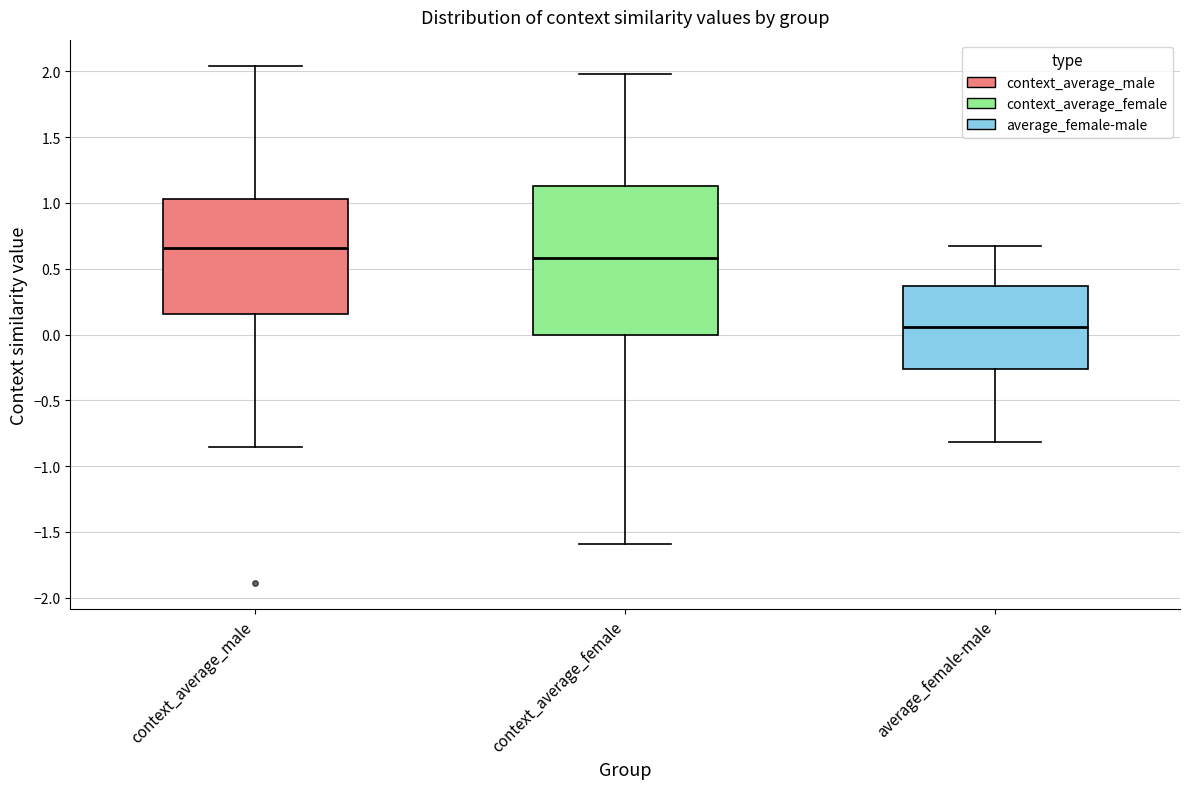

Comparing the boxes themselves (not the whiskers), which one is the tallest?

context_average_female